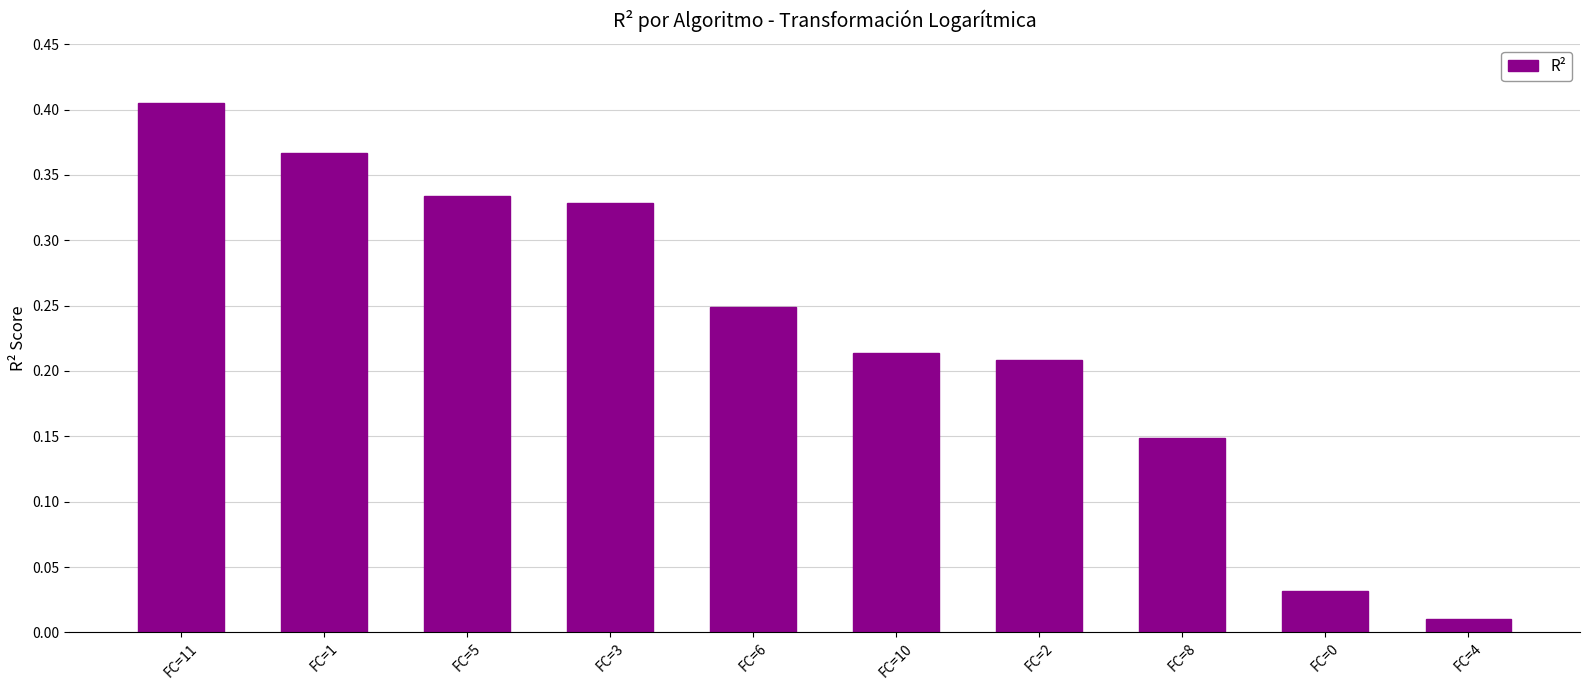

What is the sum of all values?

2.3